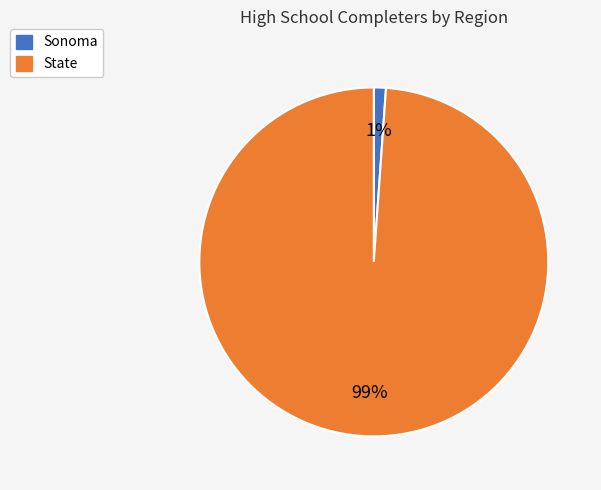

To the nearest percent, what is the difference between the largest and smallest slice percentages?

98%